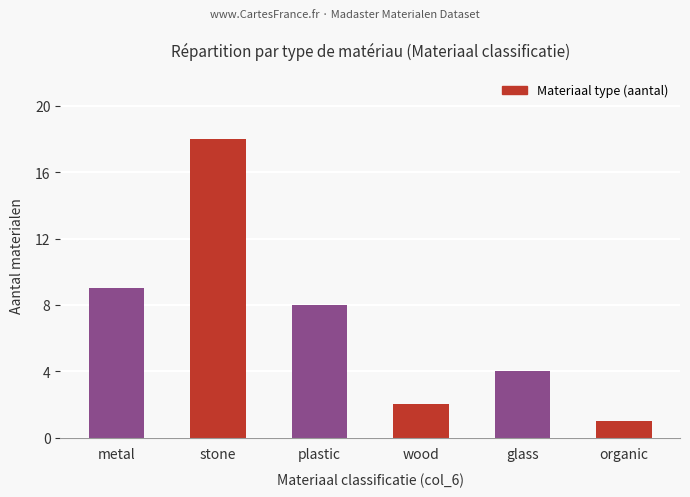

Are the bars horizontal?

No